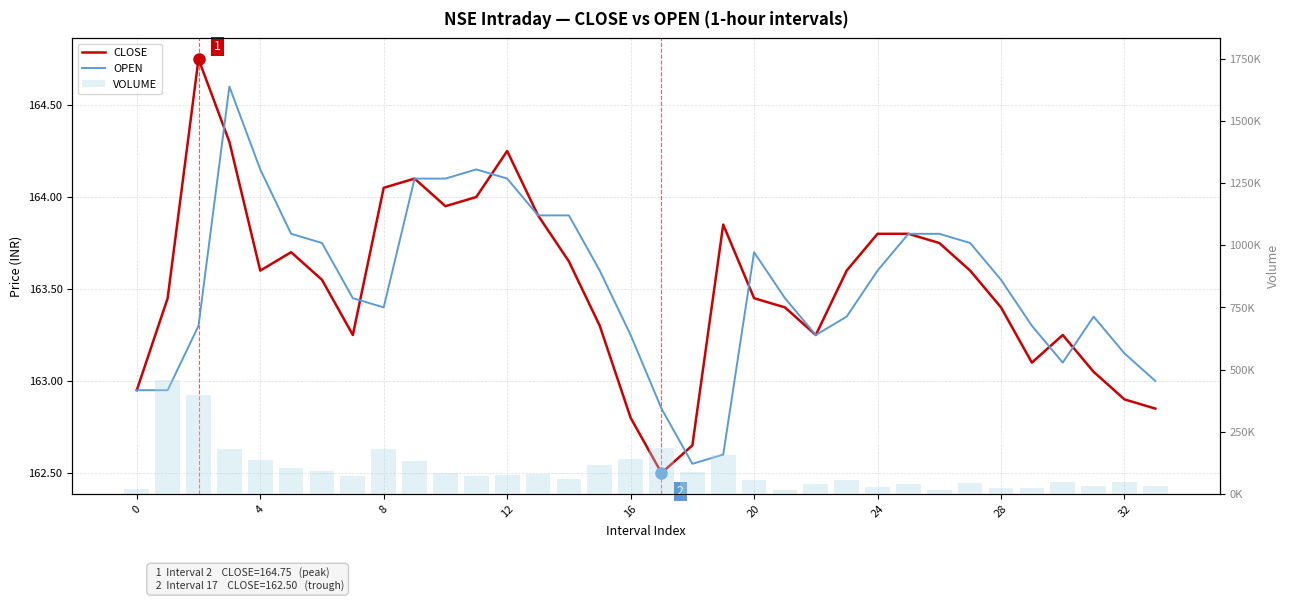

Rank the series by their maximum value, from highest to lowest.

VOLUME, CLOSE, OPEN